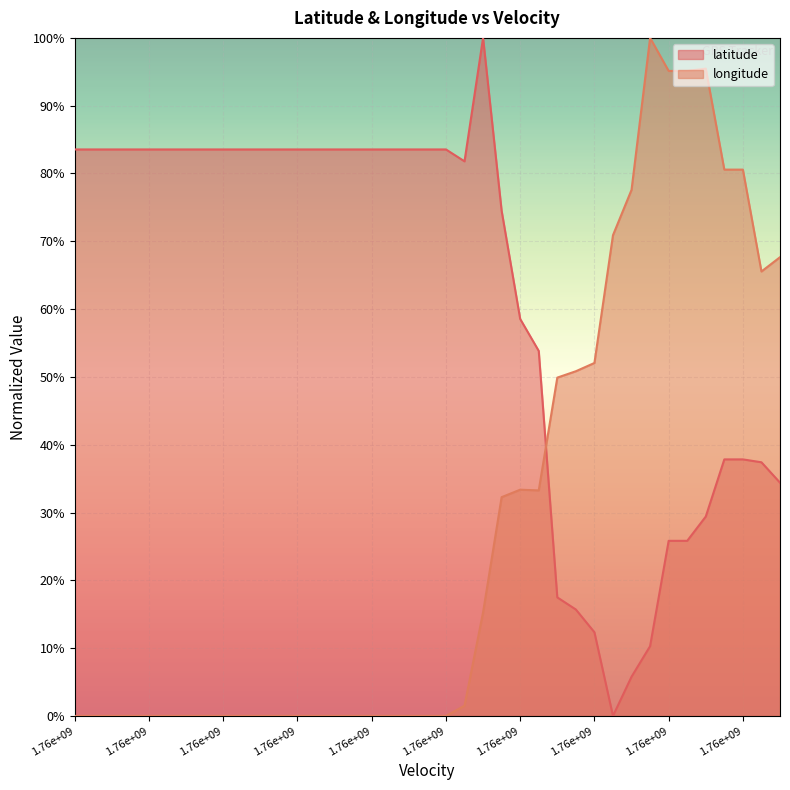

Which series ends up on top after the final intersection of latitude and longitude?

longitude